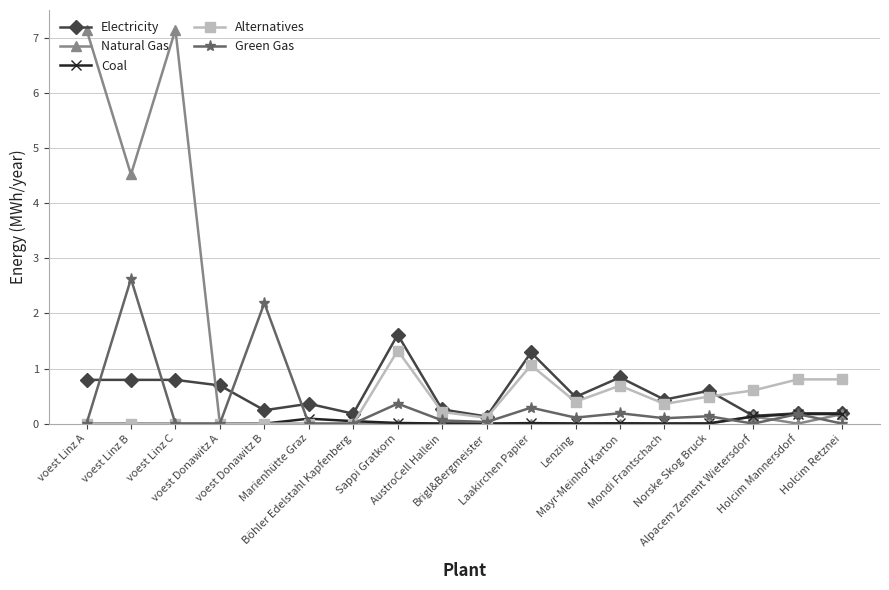

True or false: Natural Gas and Electricity cross at least once.

True